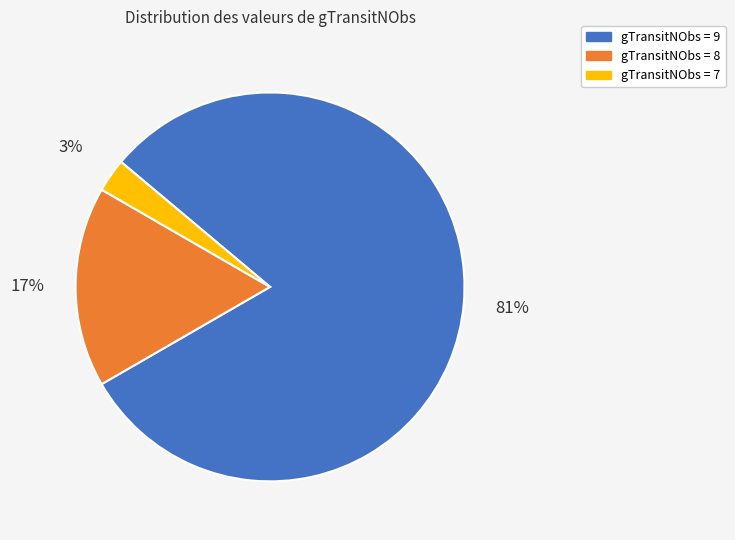

Is there a majority slice in this chart?

Yes